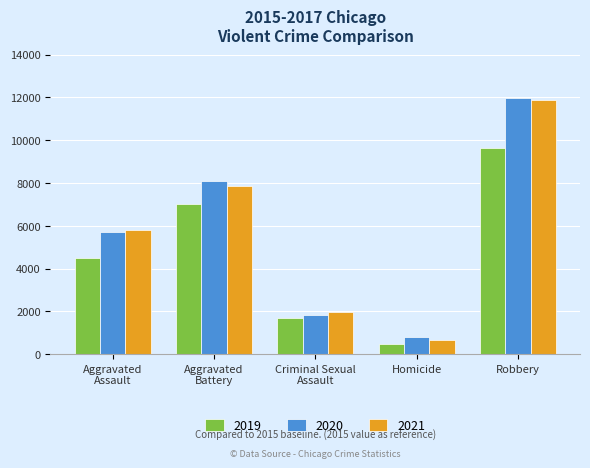

Is it true that 2019 equals 9638 at Robbery?

True